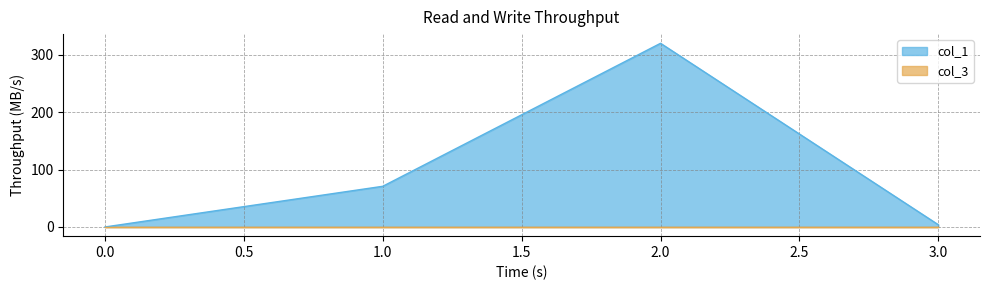

Does the chart display data point markers on the line(s)?

No